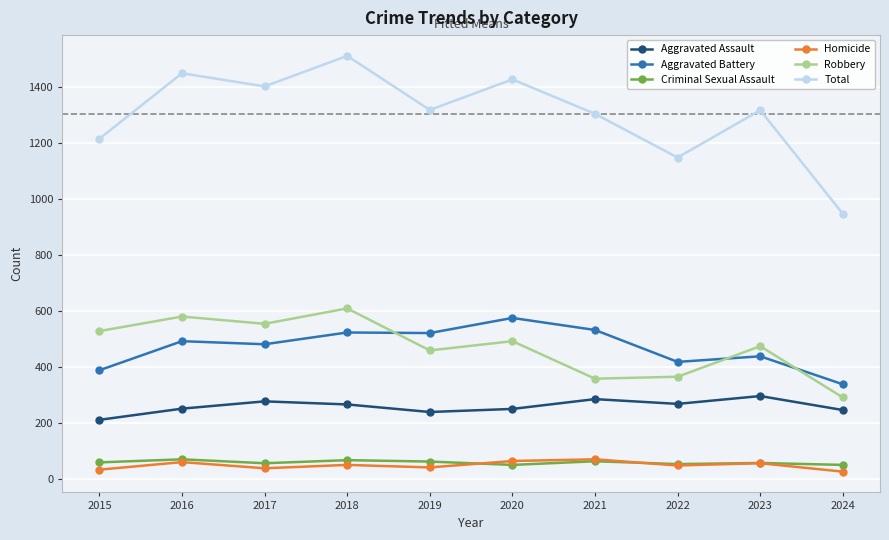

What are all the series names shown in the legend?

Aggravated Assault, Aggravated Battery, Criminal Sexual Assault, Homicide, Robbery, Total